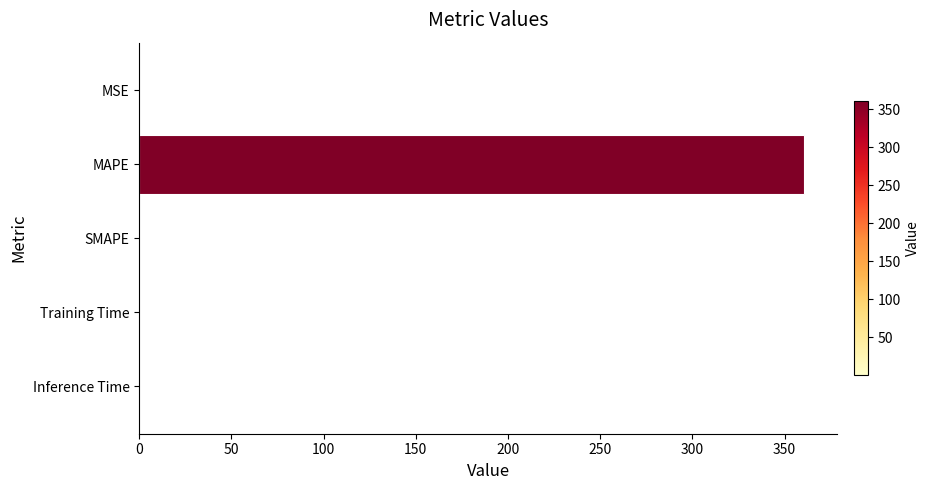

How many series are shown in this chart?

1